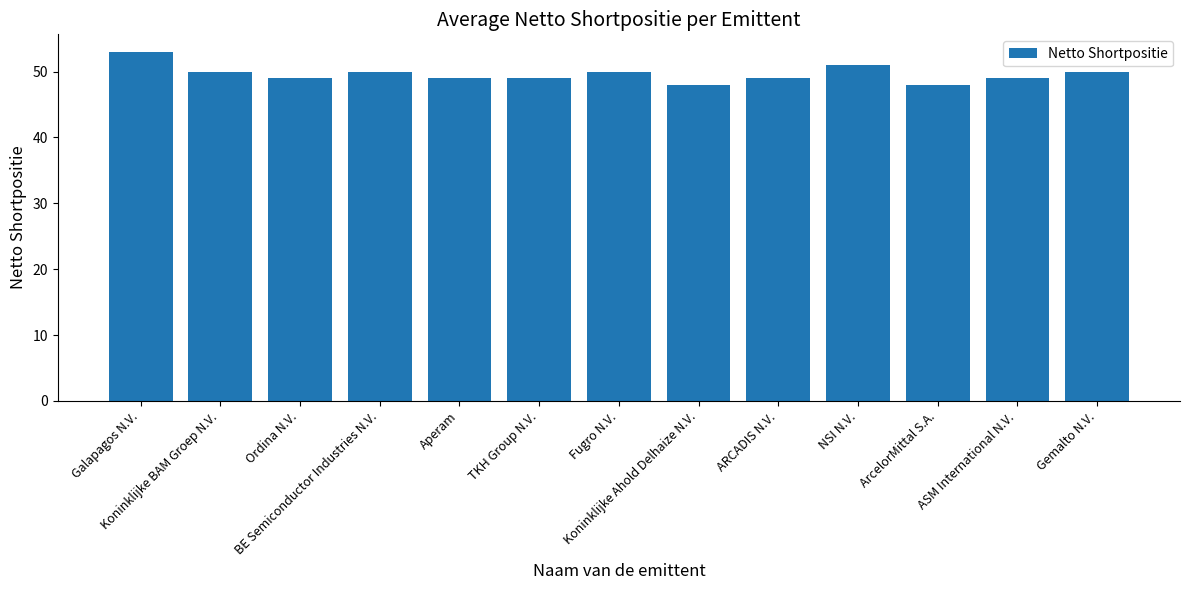

What is the change in value from Ordina N.V. to NSI N.V.?

+2